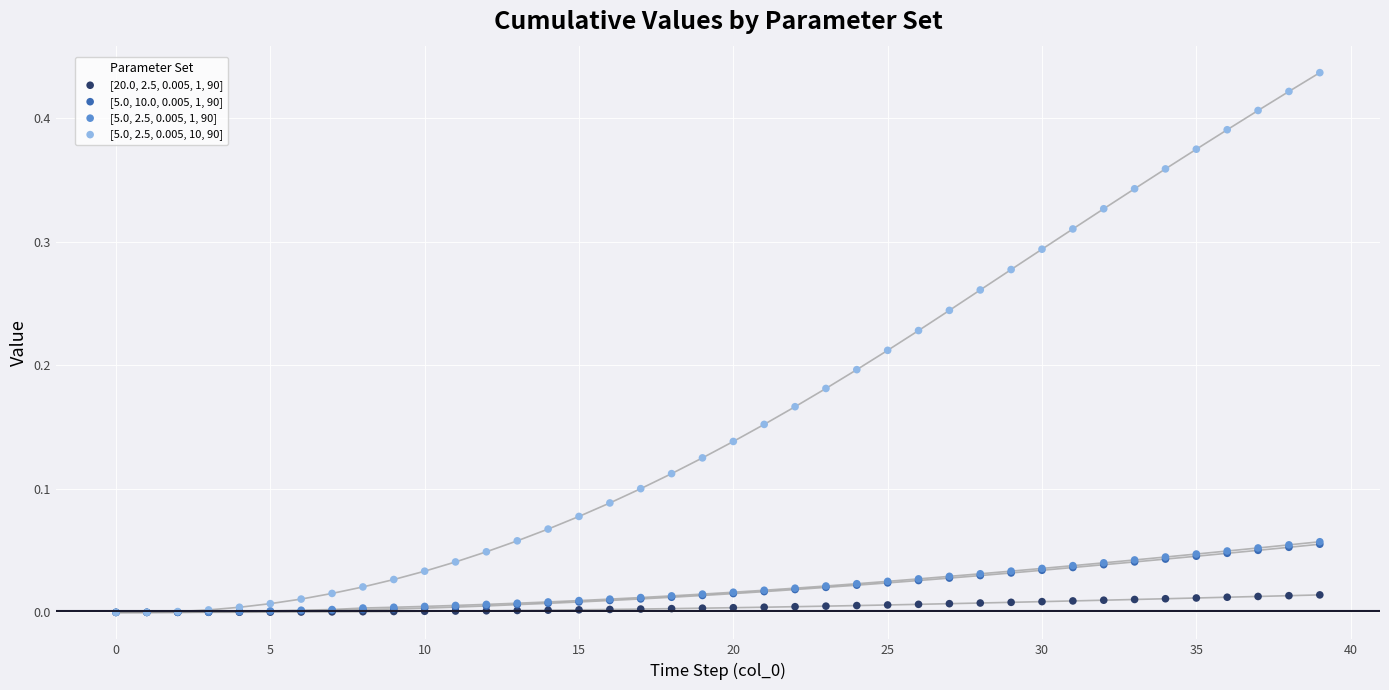

Which series has the widest spread of Y values?

[5.0, 2.5, 0.005, 10, 90]